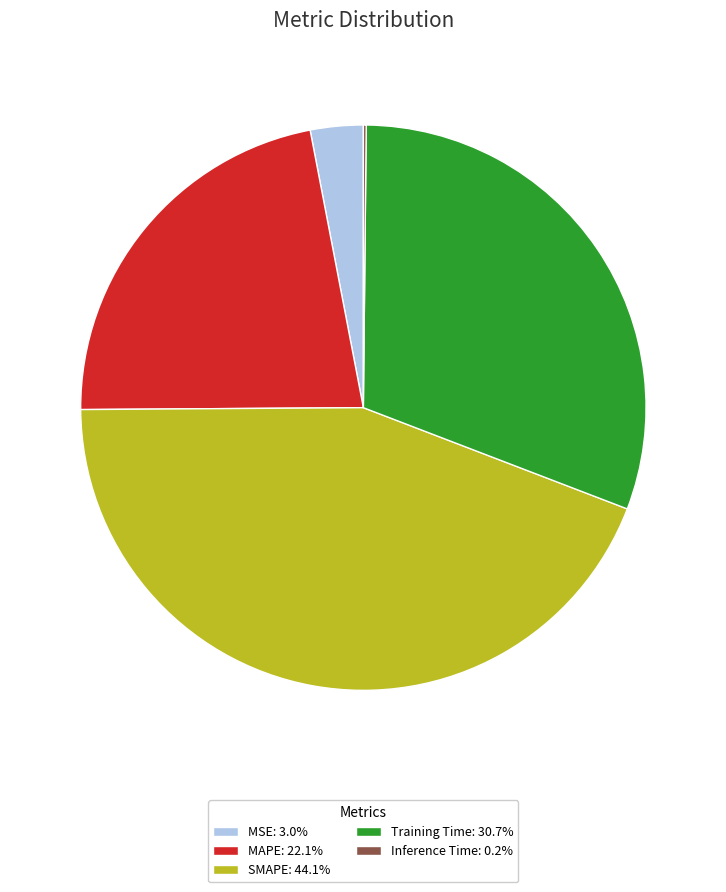

Is the sum of MSE: 3.0% and MAPE: 22.1% greater than half?

No